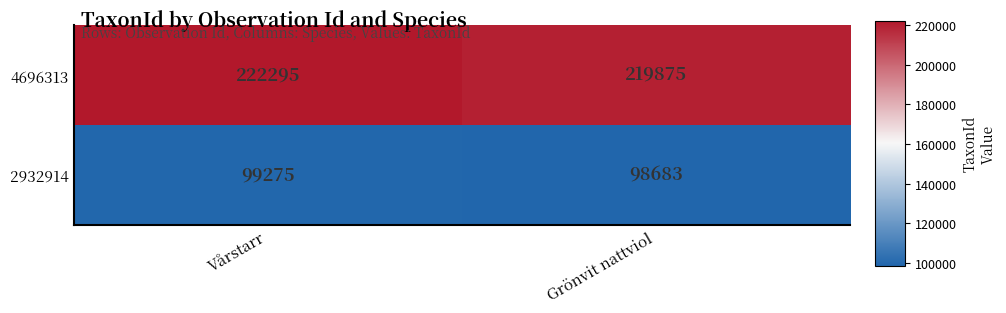

Is it true that 4696313 equals 219875 at Grönvit nattviol?

True